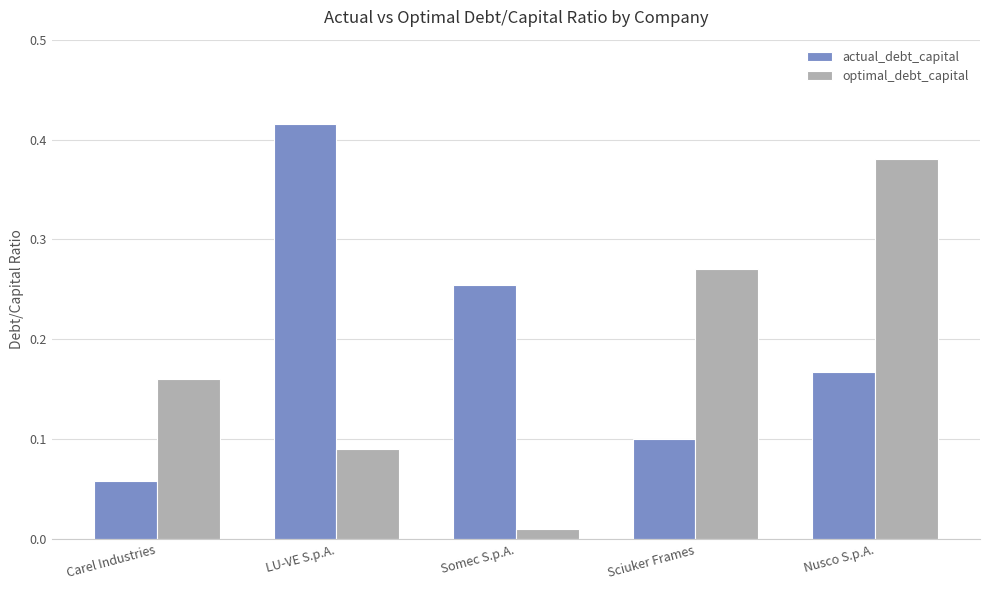

At how many categories does at least one series exceed 0?

5